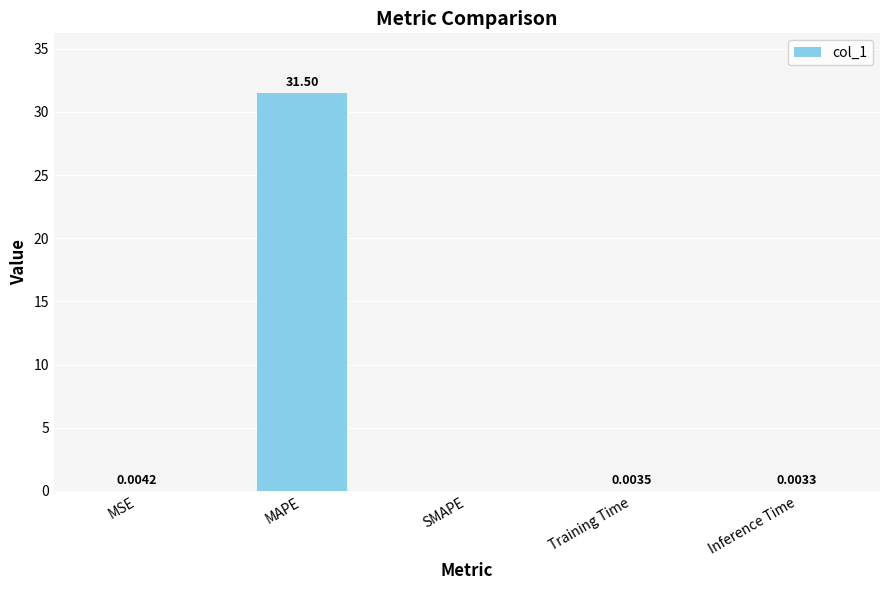

Which label corresponds to the largest value in the chart?

MAPE